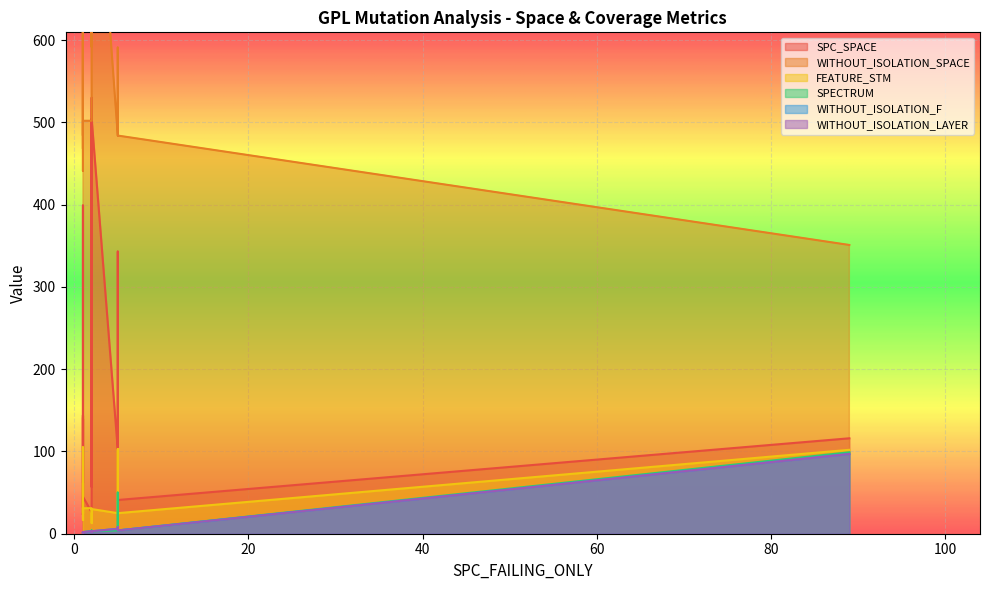

Where does the FEATURE_STM series first go above 30?

1